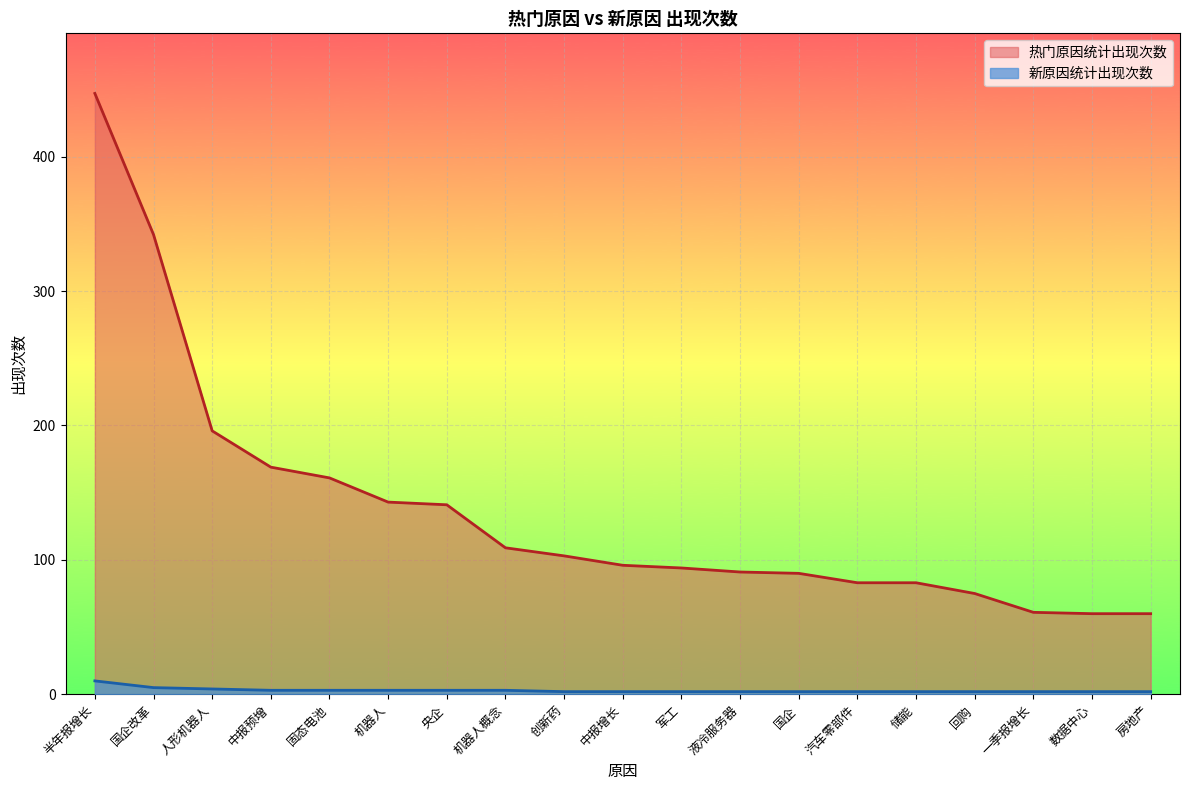

What position from the left is 人形机器人?

3